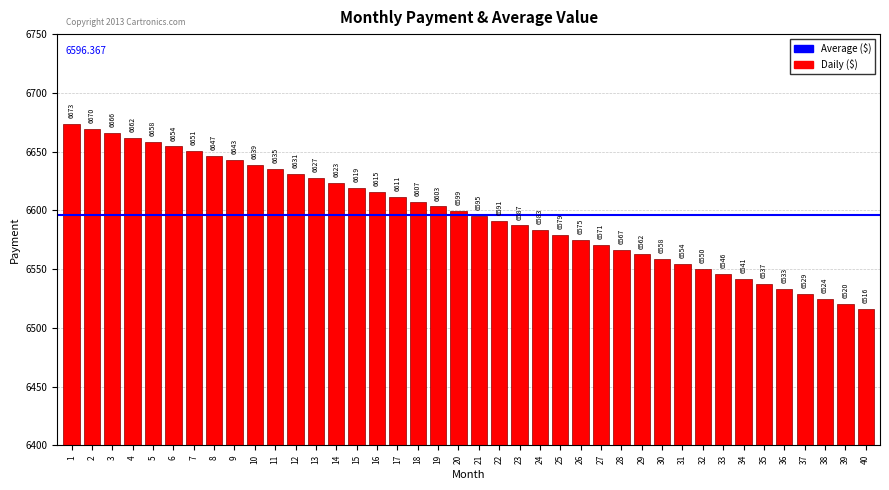

Approximately how many times larger is the value at 16 compared to 13?

1.0